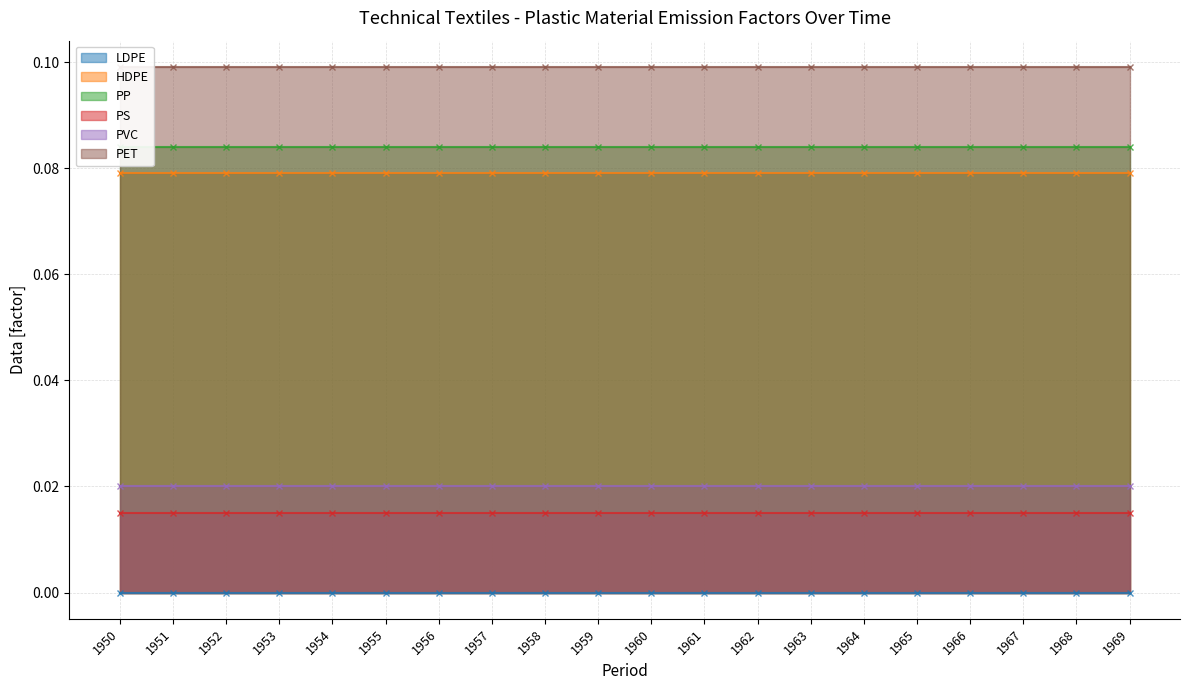

At which category is the sum across all series the highest?

1950